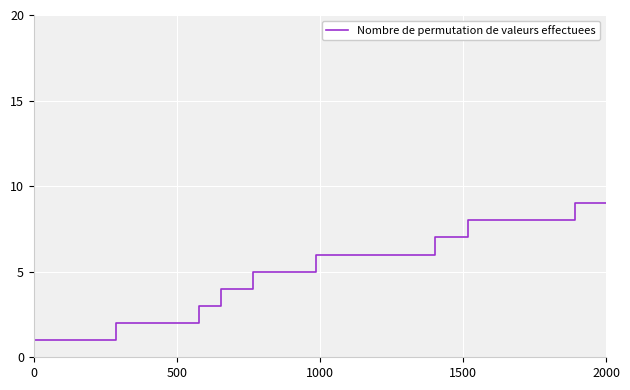

True or false: the data has more than 0 interior local peaks.

False